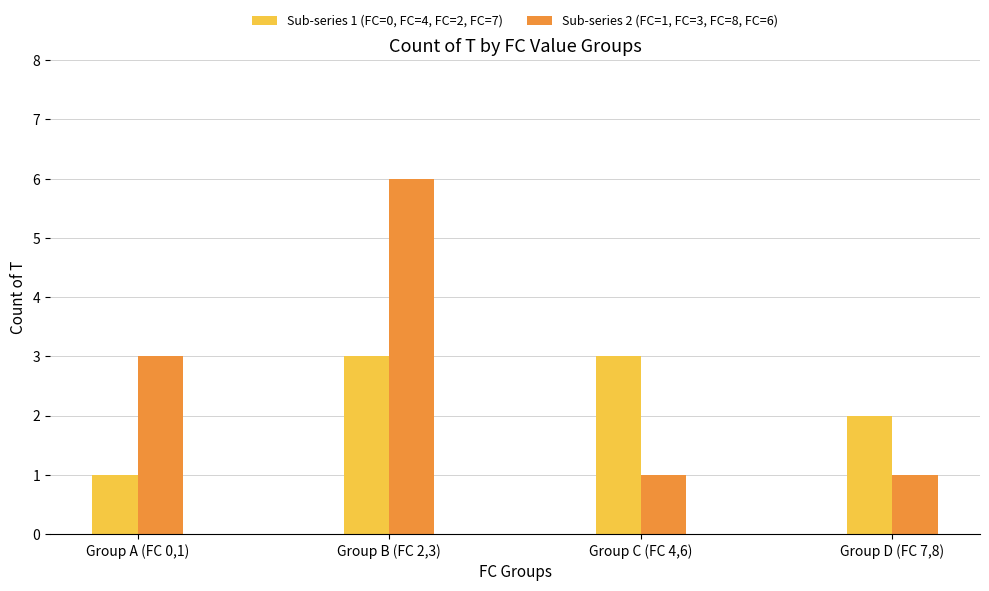

Reading left to right, what are all the values shown in this chart?

Sub-series 1 (FC=0, FC=7, FC=2, FC=4): Group A (FC 0,1)=1	Group B (FC 2,3)=3	Group C (FC 4,6)=3	Group D (FC 7,8)=2
Sub-series 2 (FC=8, FC=6, FC=3, FC=1): Group A (FC 0,1)=3	Group B (FC 2,3)=6	Group C (FC 4,6)=1	Group D (FC 7,8)=1